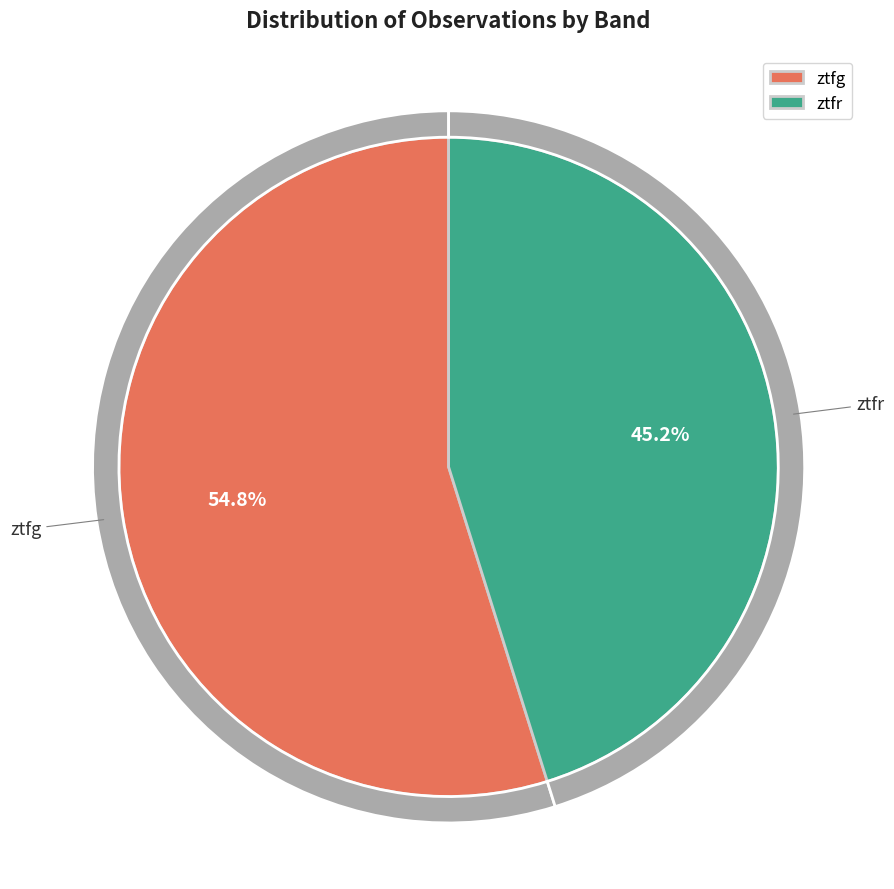

Do ztfr and ztfg together represent more than half of the pie?

Yes